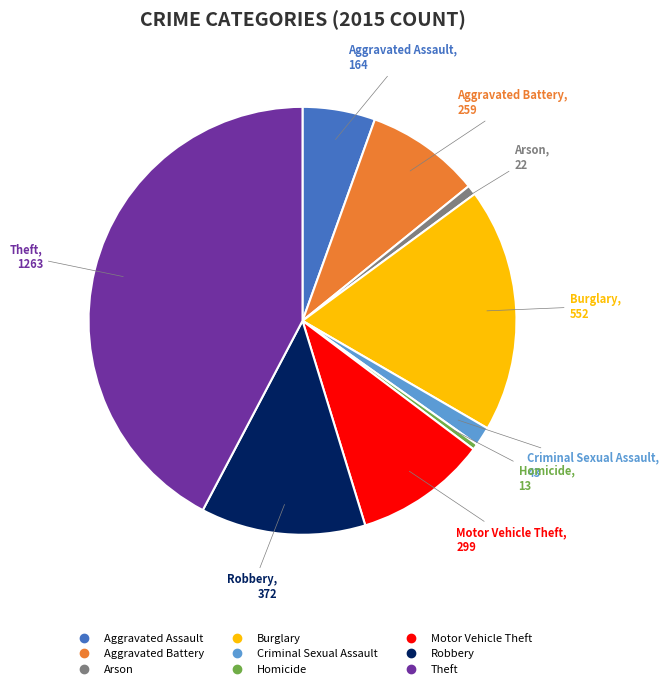

True or false: Criminal Sexual Assault accounts for 11% of the total.

False